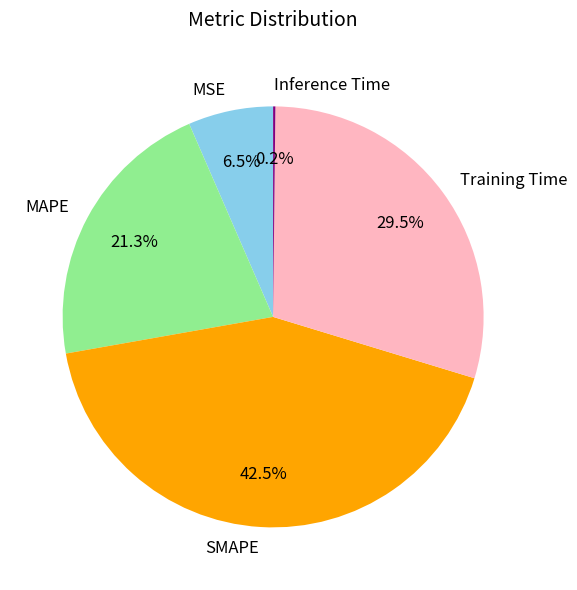

To the nearest percent, what is the difference between the largest and smallest slice percentages?

42%